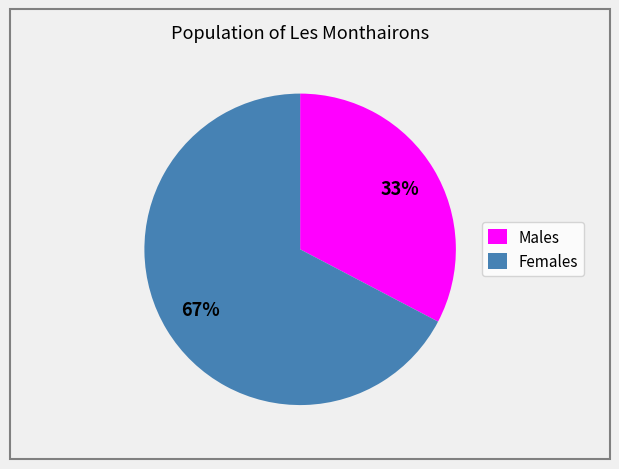

Rank the categories by value from highest to lowest.

Females, Males